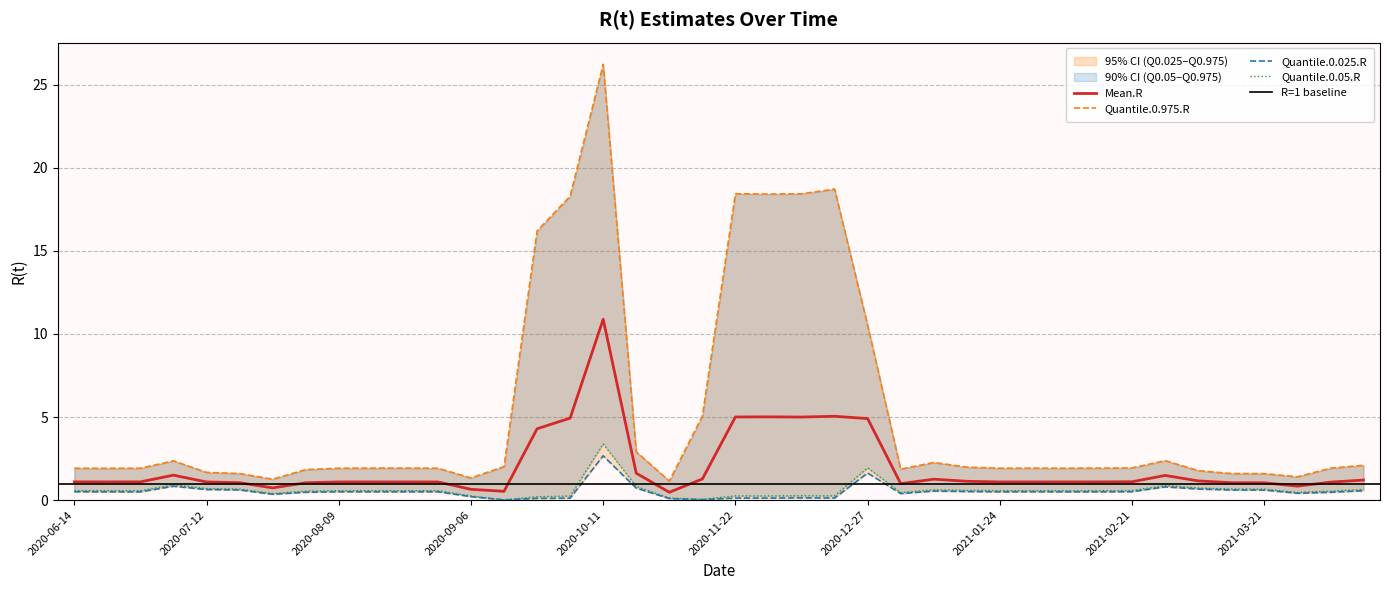

Which category has the highest value in the Mean.R series?

2020-10-11